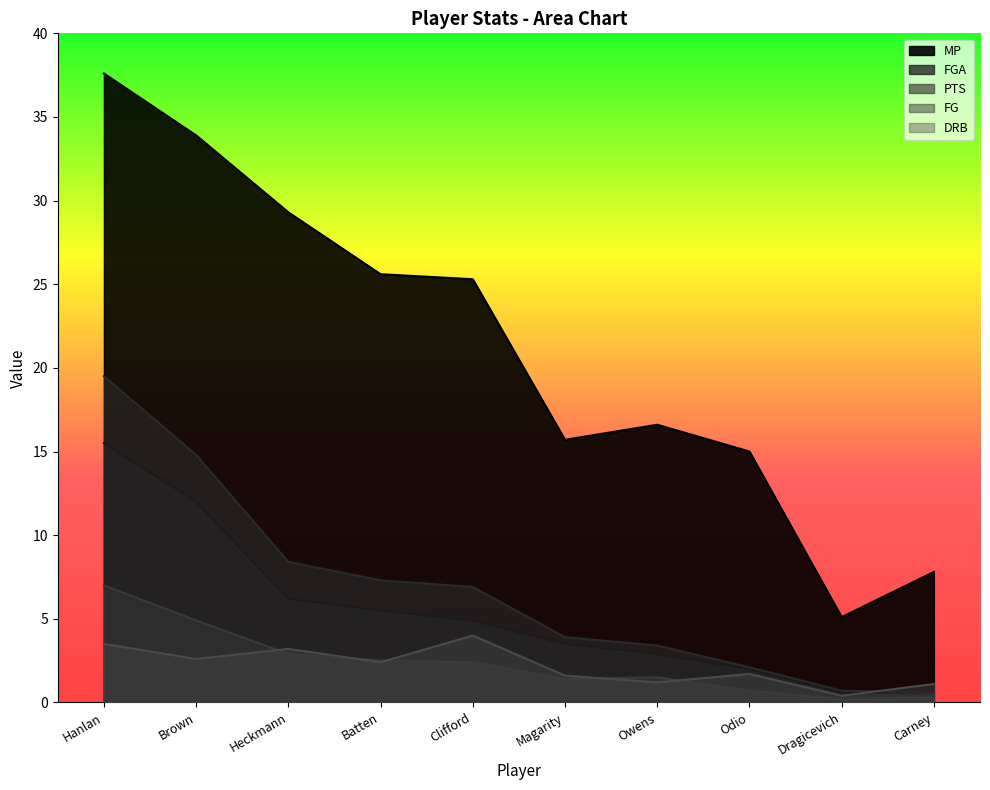

What is the difference between the DRB values at Brown and Batten?

0.2